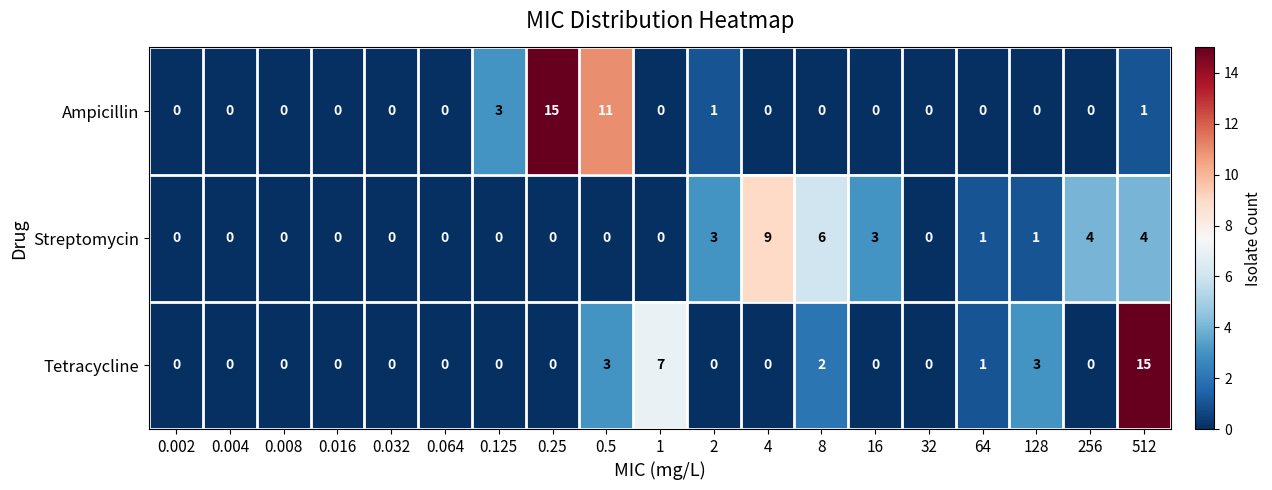

What is the highest value of the Tetracycline series?

15